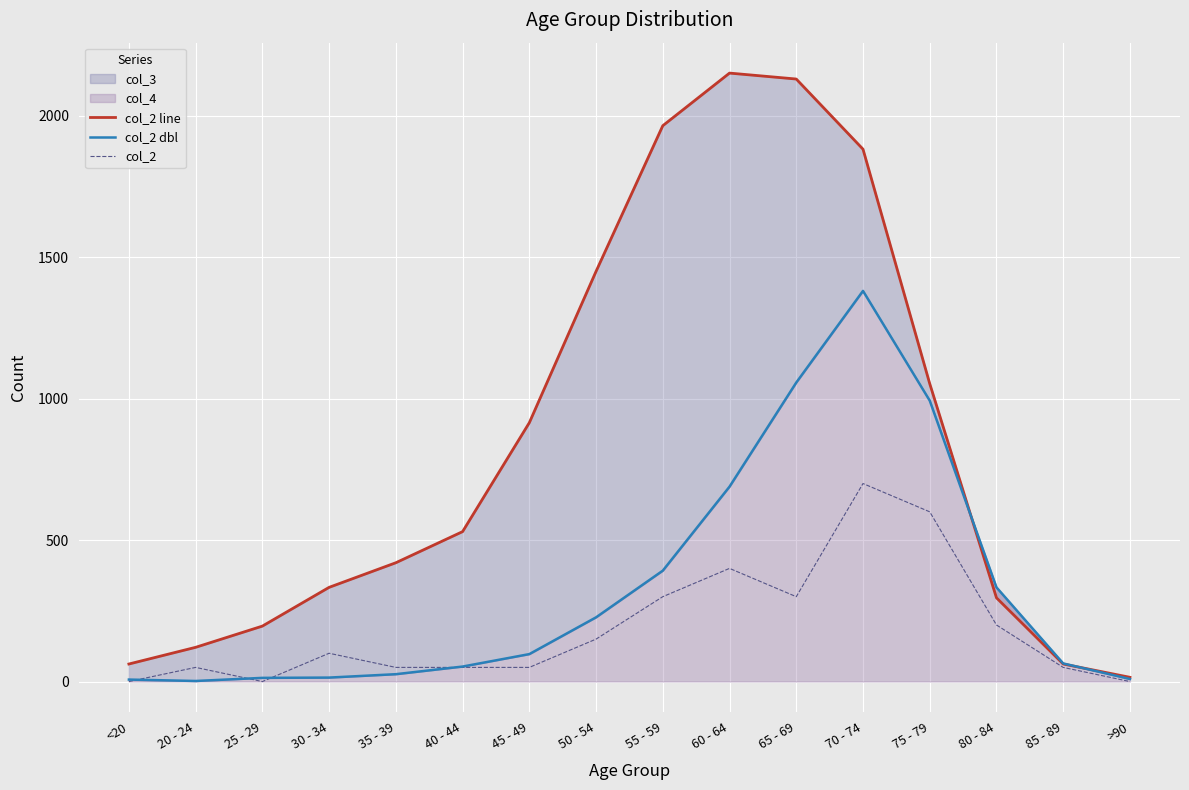

Which series changed the most between <20 and 40 - 44?

col_2 line